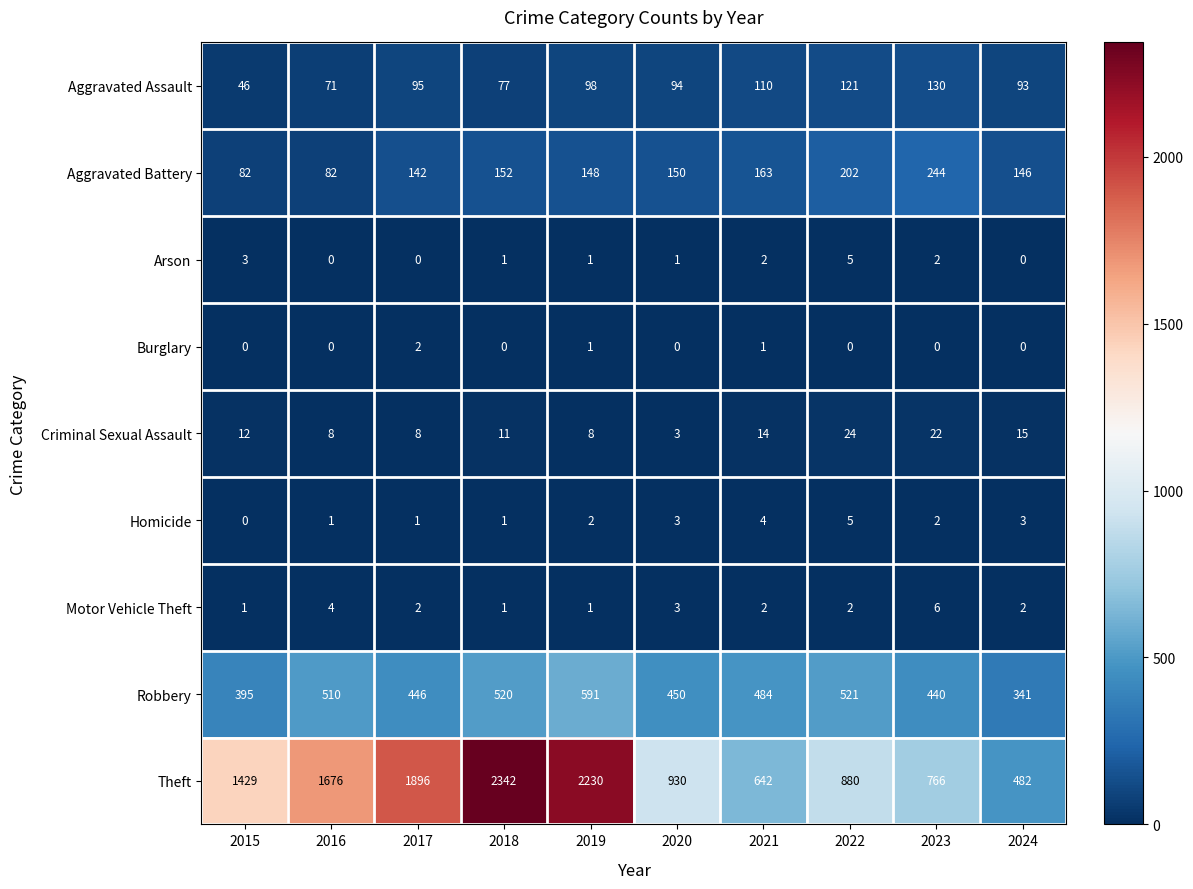

What is the total value across all series at 2022?

1760